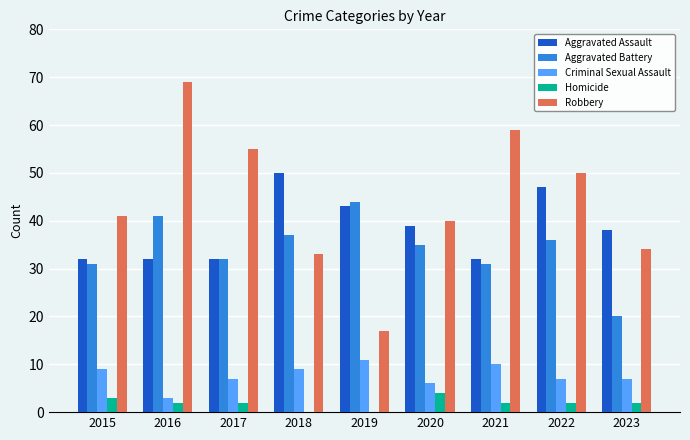

Between 2019 and 2021, which series saw the biggest shift?

Robbery